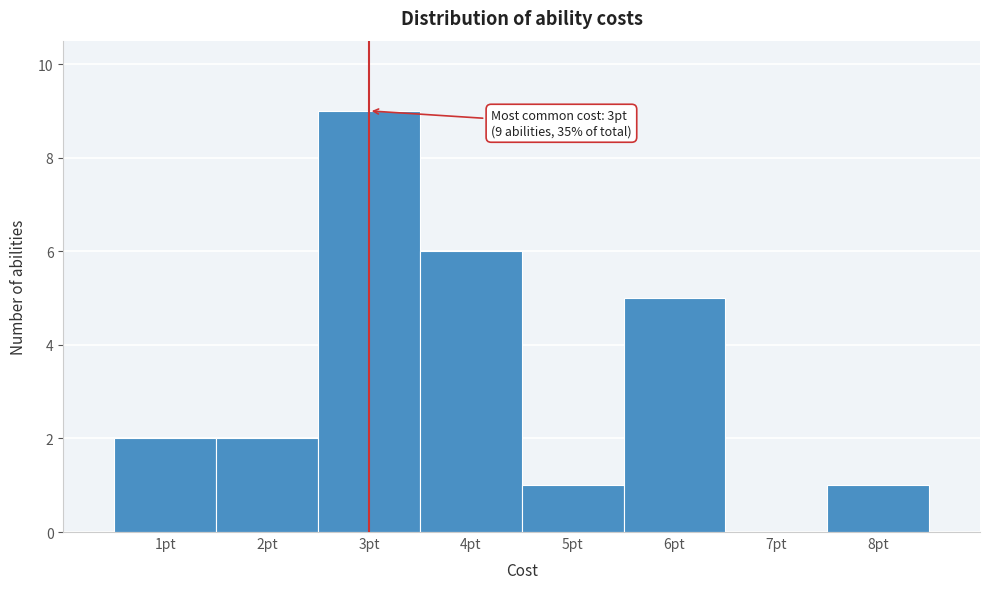

Which range on the x-axis has the tallest bar?

2.5 to 3.5